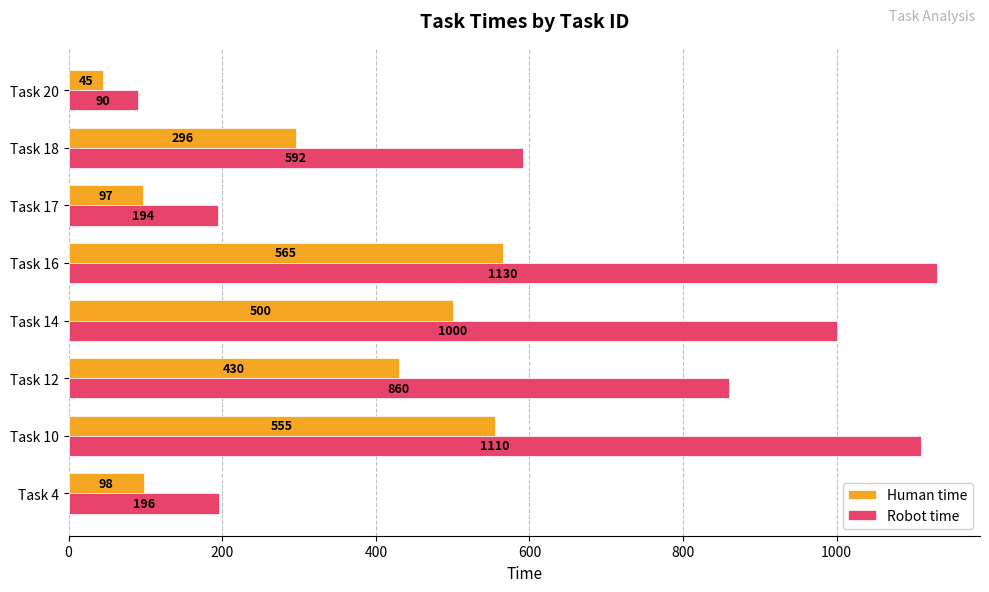

Which series has the widest spread of values?

Robot time